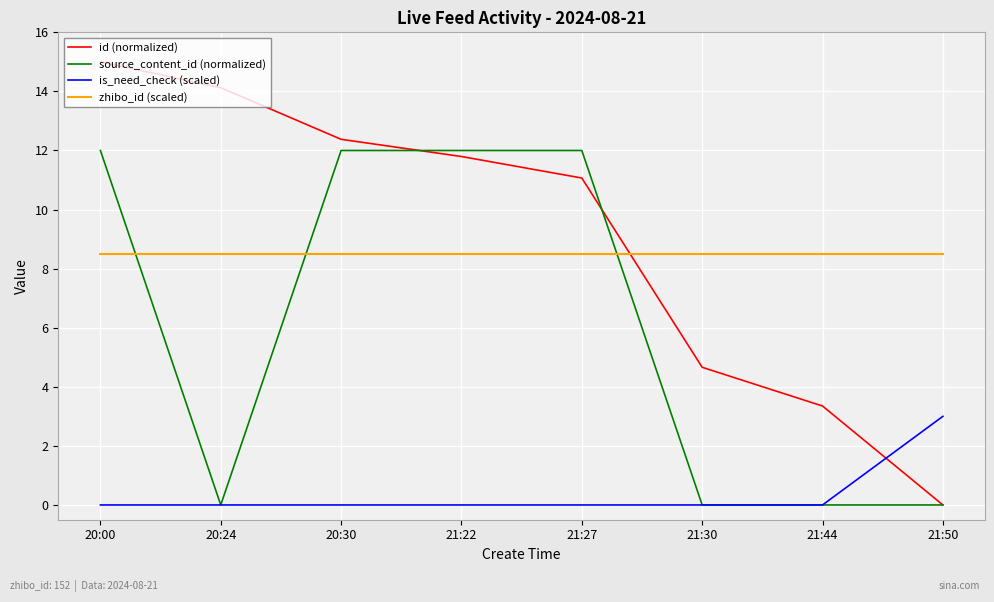

The source_content_id (normalized) series shows 12.0 at 21:22. True or false?

True